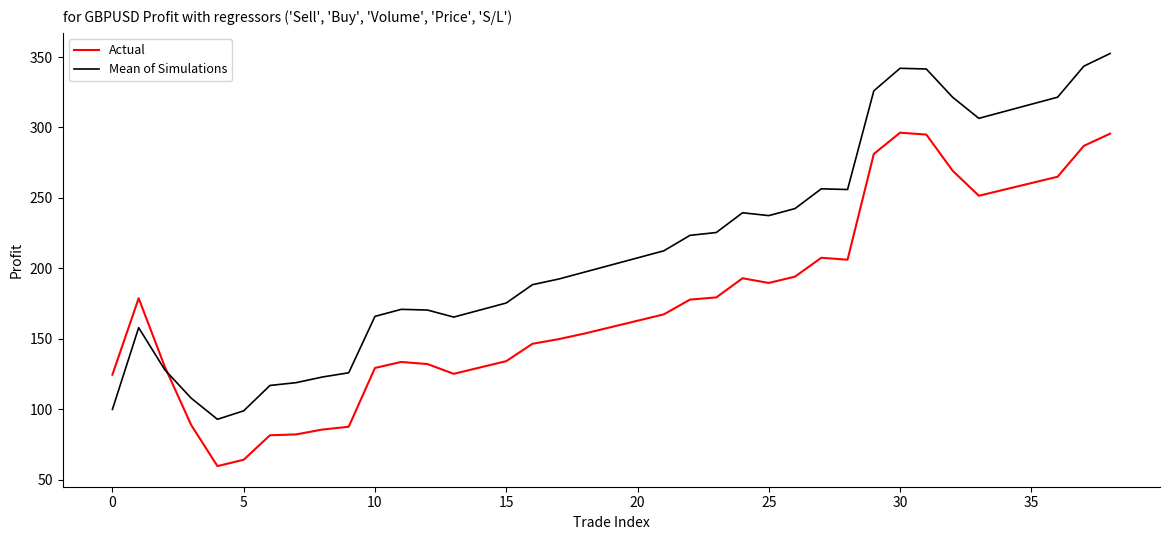

Which series has the largest total across all categories?

Mean of Simulations